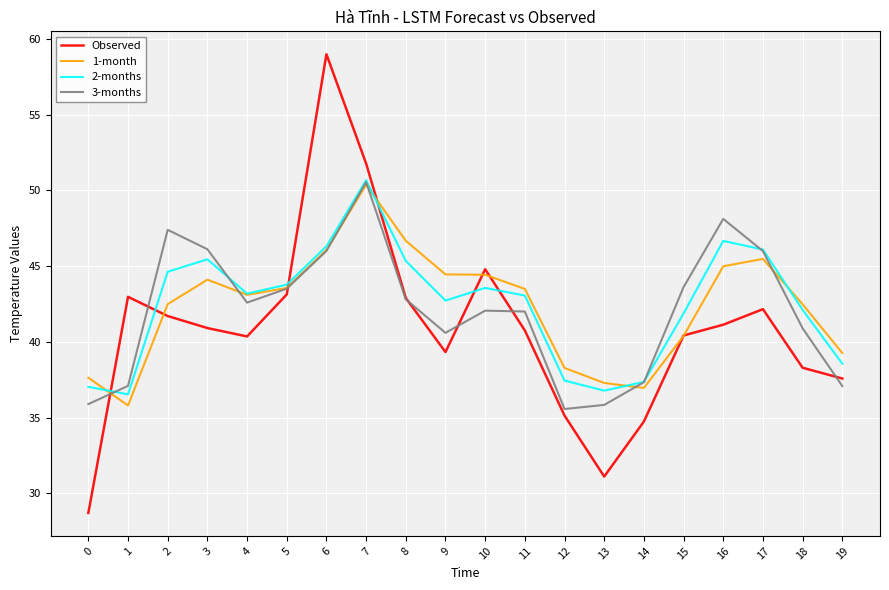

At which category does 2-months reach its first local peak?

3